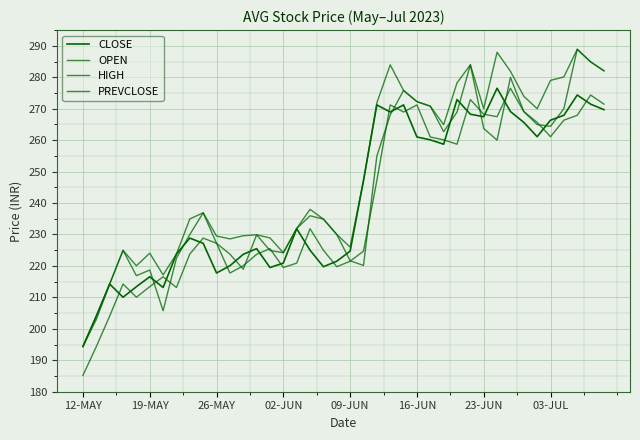

Which series has the largest total across all categories?

HIGH